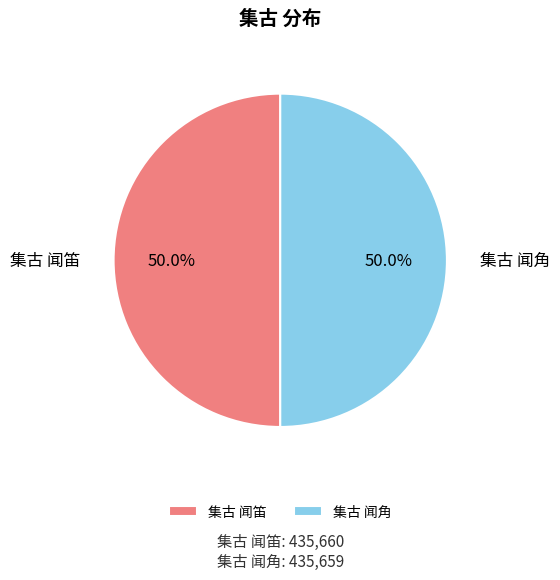

What is the ratio of the value at 集古 闻角 to the value at 集古 闻笛?

1.0